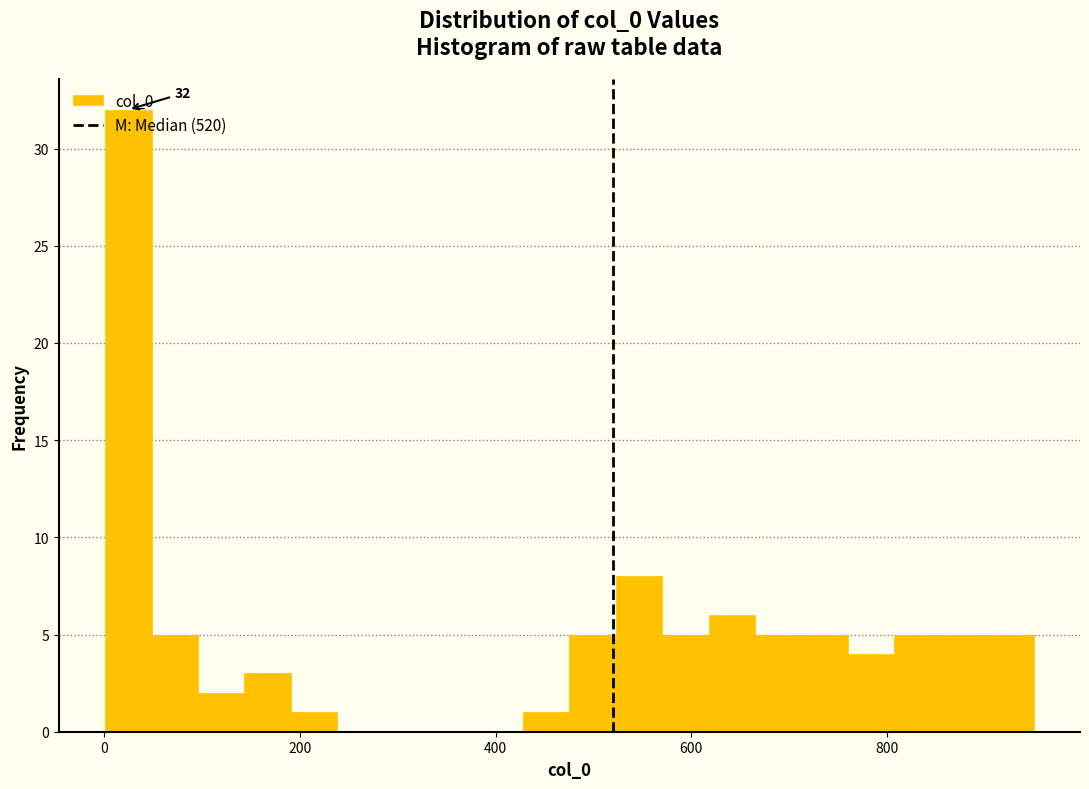

Around what value on the x-axis is the tallest bar? Give the approximate position of its centre, as read against the axis.

20